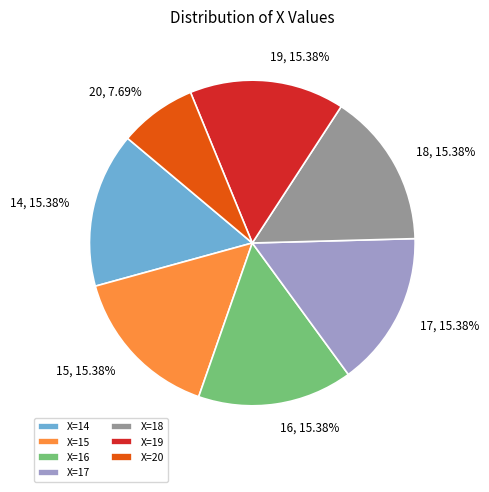

Is there a majority slice in this chart?

No